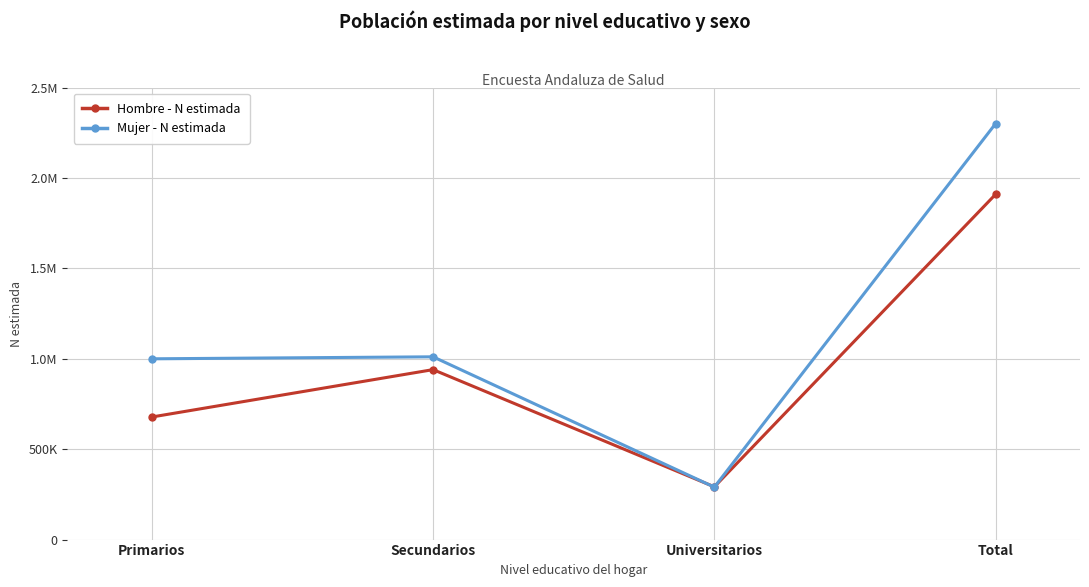

True or false: Mujer - N estimada has a value of 658262 at Secundarios.

False